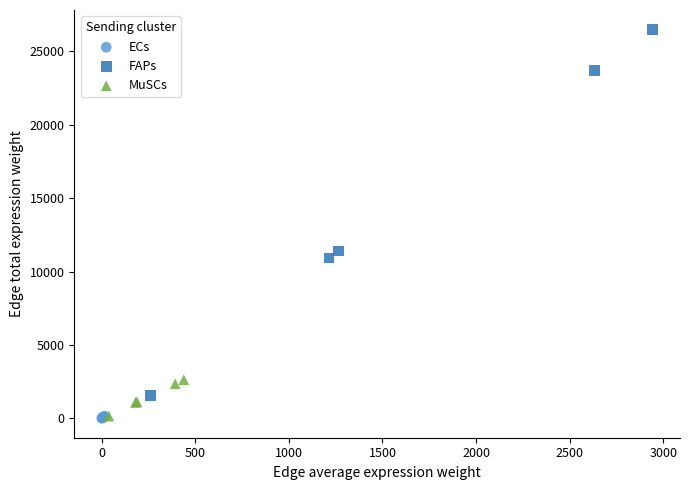

Which series has the widest spread of Y values?

FAPs